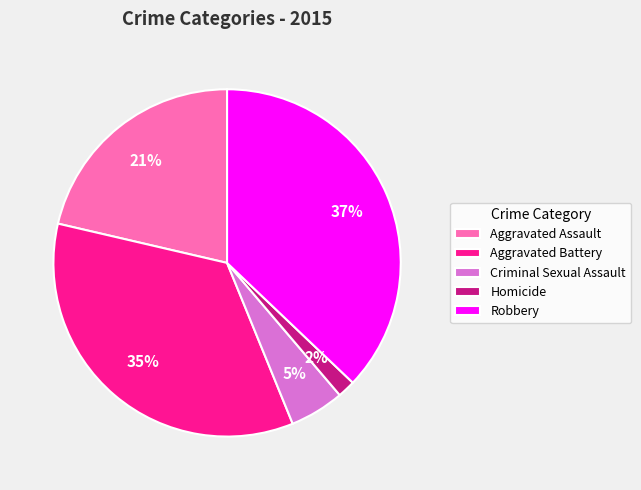

Between Homicide and Criminal Sexual Assault, which is larger?

Criminal Sexual Assault